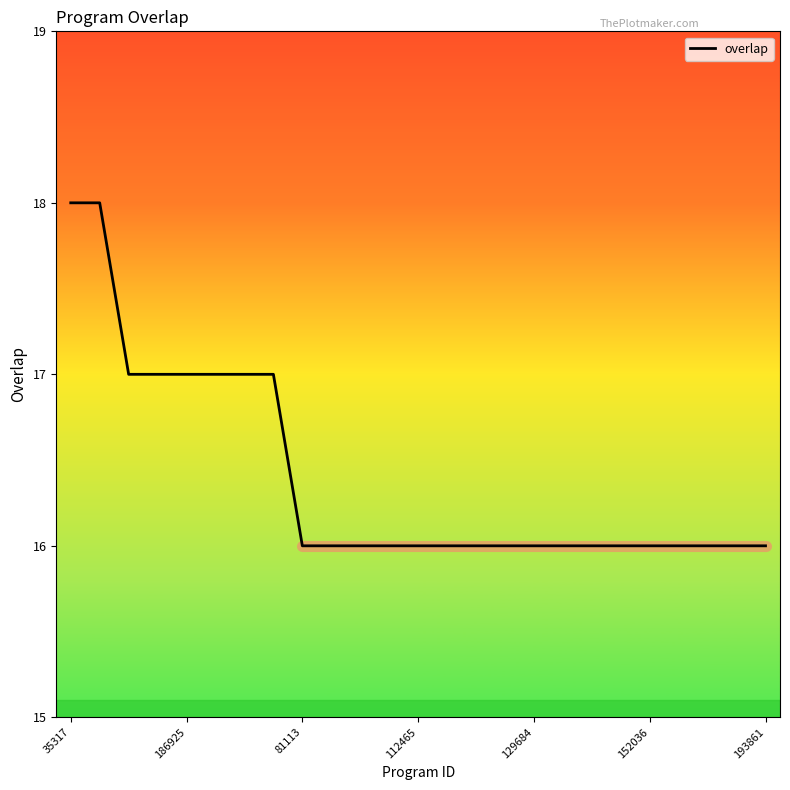

Reading left to right, what are all the values shown in this chart?

18	18	17	17	17	17	17	17	16	16	16	16	16	16	16	16	16	16	16	16	16	16	16	16	16